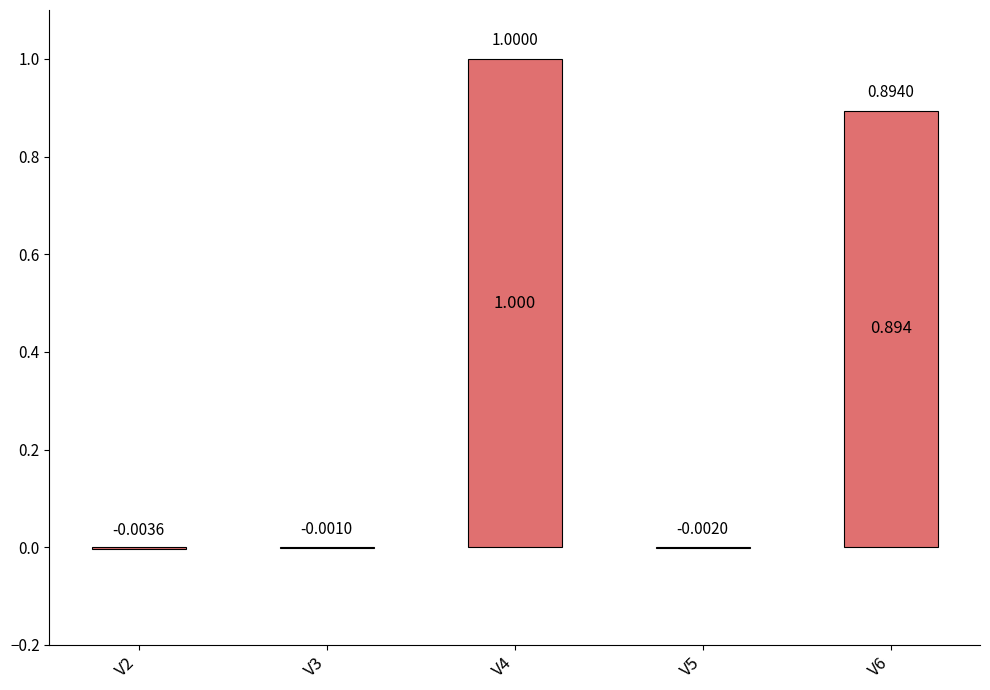

How many positive values are there?

2